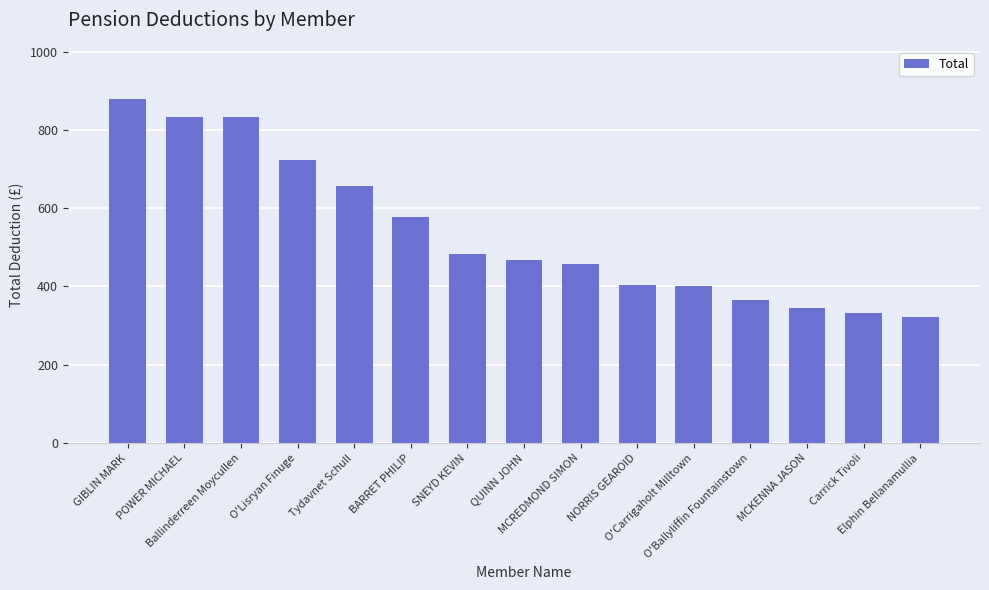

The chart shows a value of 833.3 at POWER MICHAEL. True or false?

True